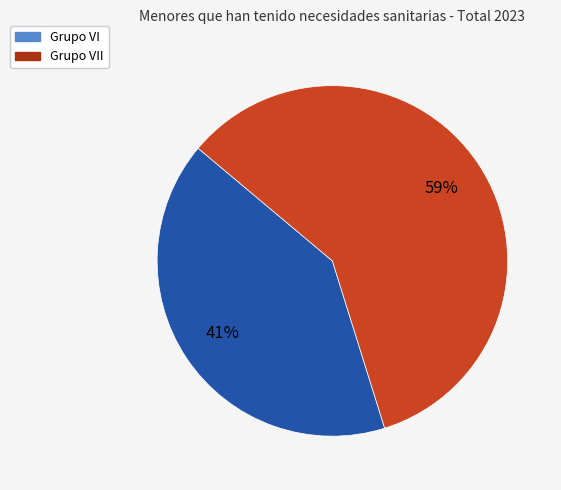

To the nearest percent, what is the average slice percentage?

50%